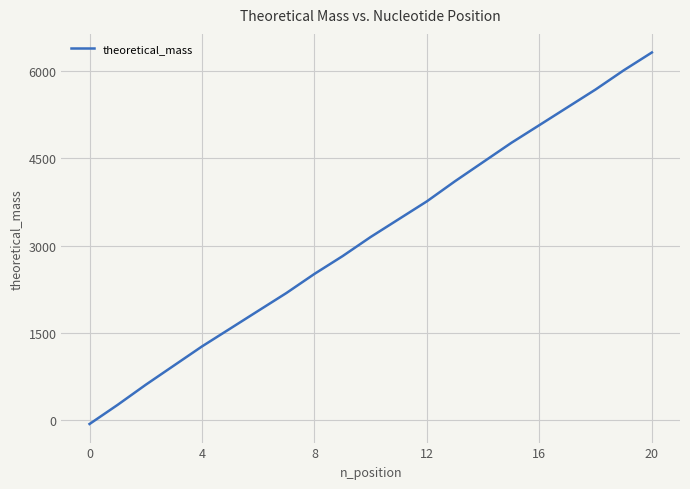

What is the difference between the maximum and minimum values?

6378.8